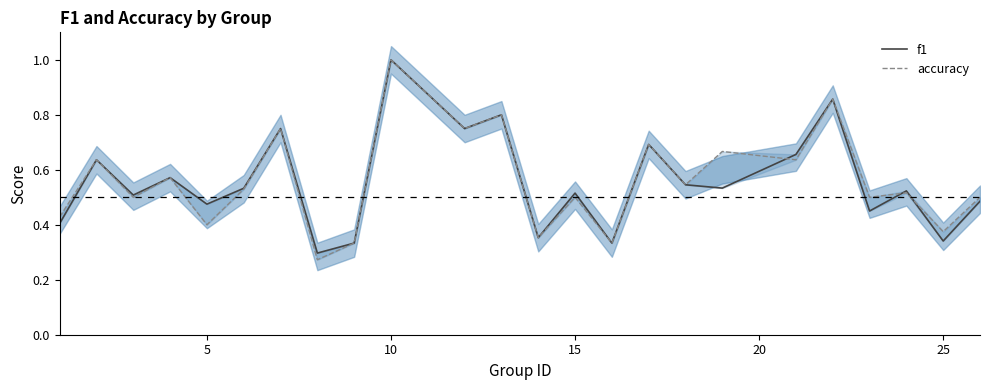

What is the difference between the maximum and minimum values in the accuracy series?

0.7